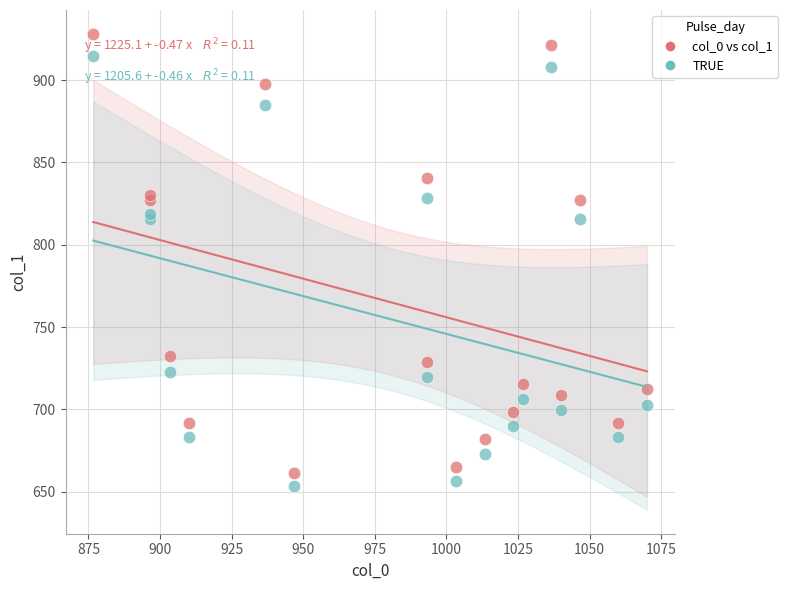

Across all data points, what is the range of X values (max minus min)?

193.3